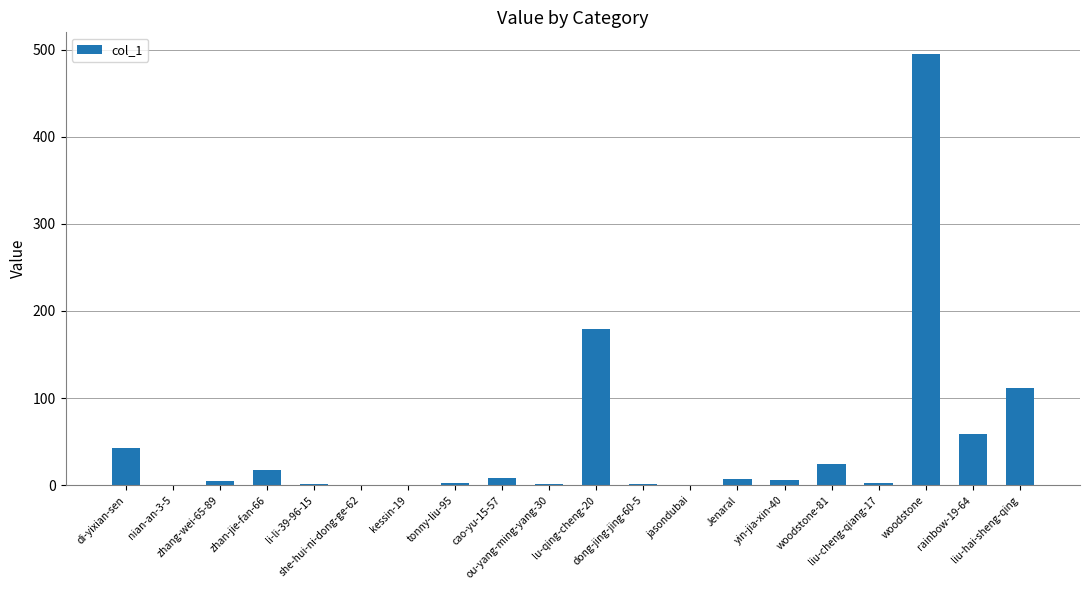

What is the sum of the values at liu-hai-sheng-qing and rainbow-19-64?

171